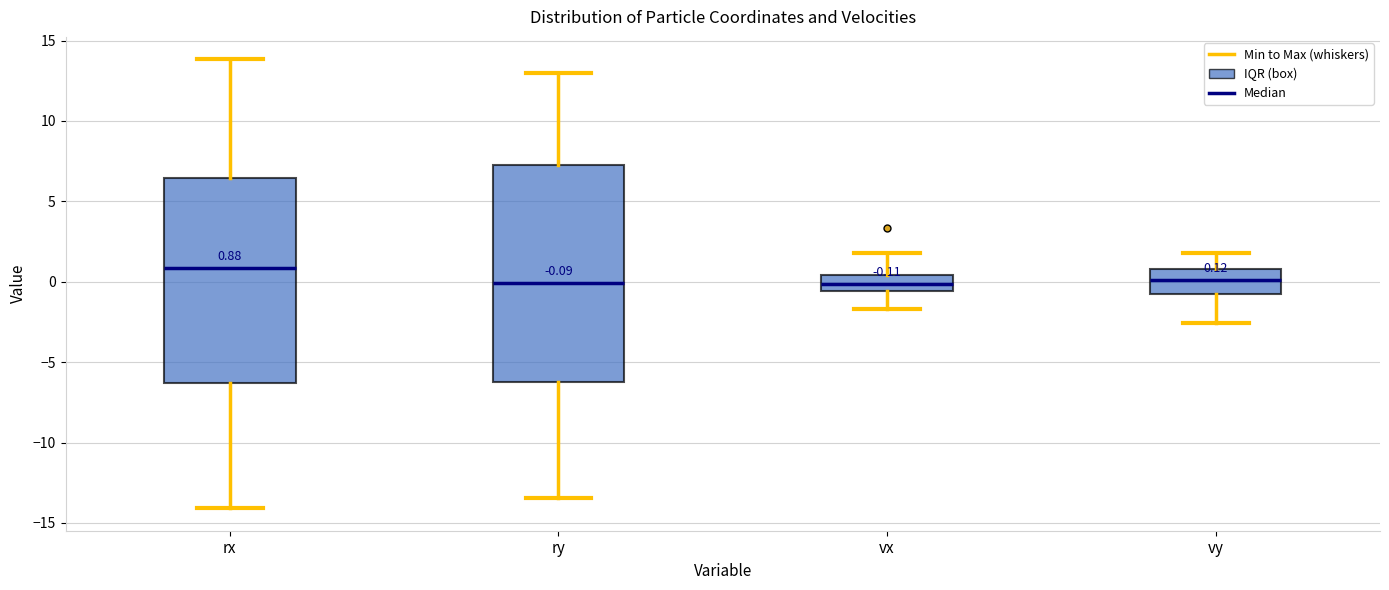

Comparing the boxes themselves (not the whiskers), which one is the tallest?

ry